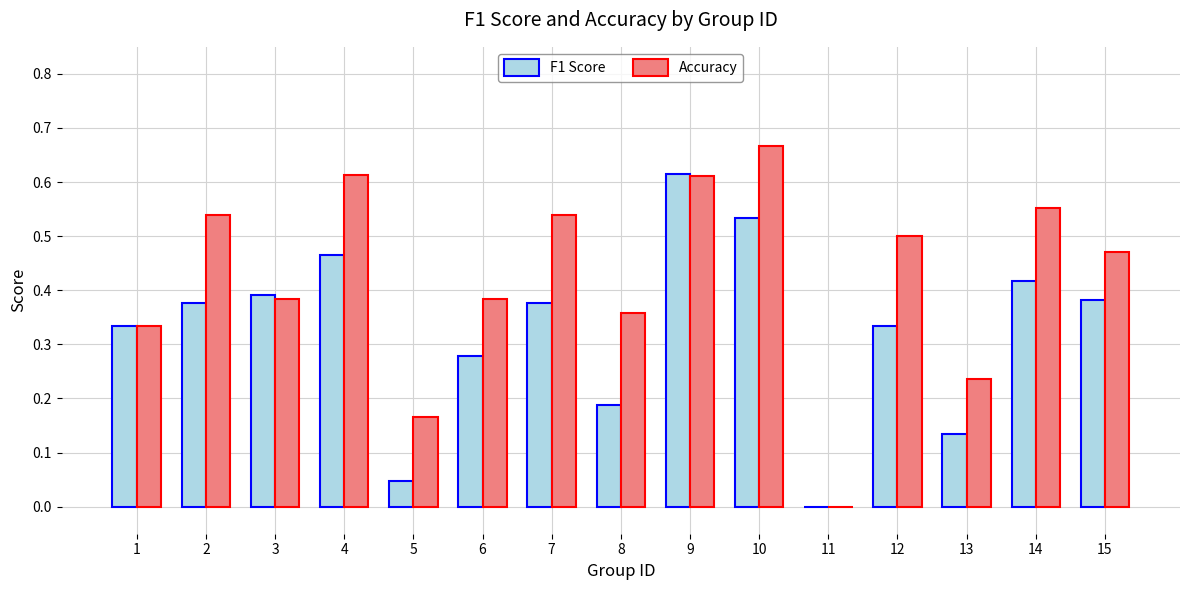

Which series has the largest total across all categories?

Accuracy